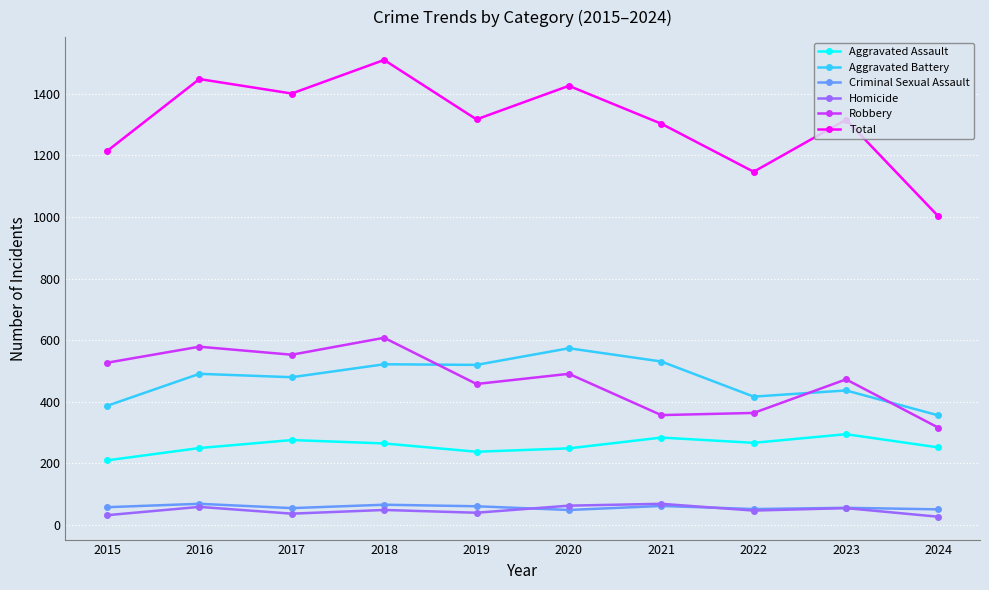

True or false: Aggravated Assault and Homicide intersect in this chart.

False